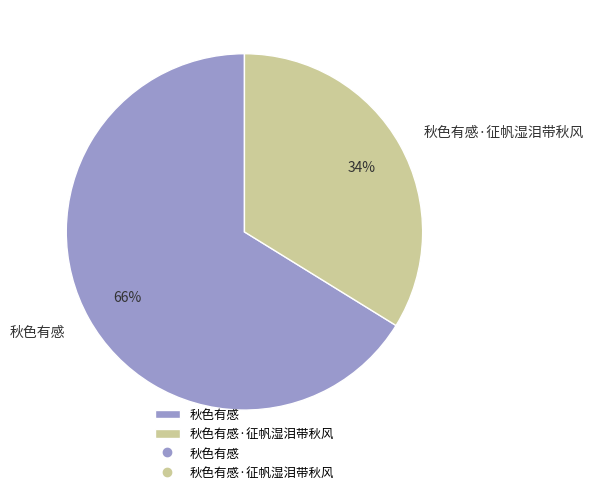

Is there any slice that represents more than half of the pie?

Yes